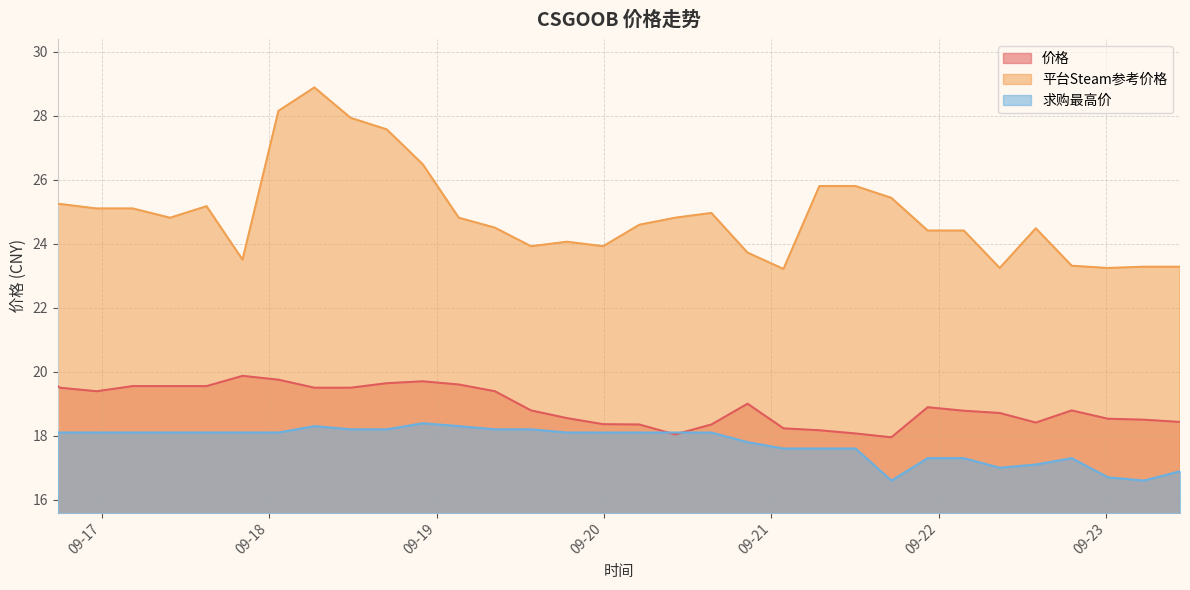

List the labels in order of 求购最高价 value, smallest first.

2023-09-21 17:12, 2023-09-23 05:24, 2023-09-23 00:15, 2023-09-23 10:34, 2023-09-22 08:44, 2023-09-22 13:54, 2023-09-21 22:24, 2023-09-22 03:35, 2023-09-22 19:03, 2023-09-21 01:44, 2023-09-21 06:53, 2023-09-21 12:04, 2023-09-20 20:35, 2023-09-16 17:43, 2023-09-16 18:01, 2023-09-16 23:14, 2023-09-16 23:20, 2023-09-17 04:28, 2023-09-17 09:49, 2023-09-17 15:03, 2023-09-17 20:12, 2023-09-18 01:21, 2023-09-19 18:42, 2023-09-19 23:53, 2023-09-20 05:04, 2023-09-20 10:12, 2023-09-20 15:24, 2023-09-18 11:42, 2023-09-18 16:52, 2023-09-19 08:22, 2023-09-19 13:33, 2023-09-18 06:30, 2023-09-19 03:12, 2023-09-18 22:02